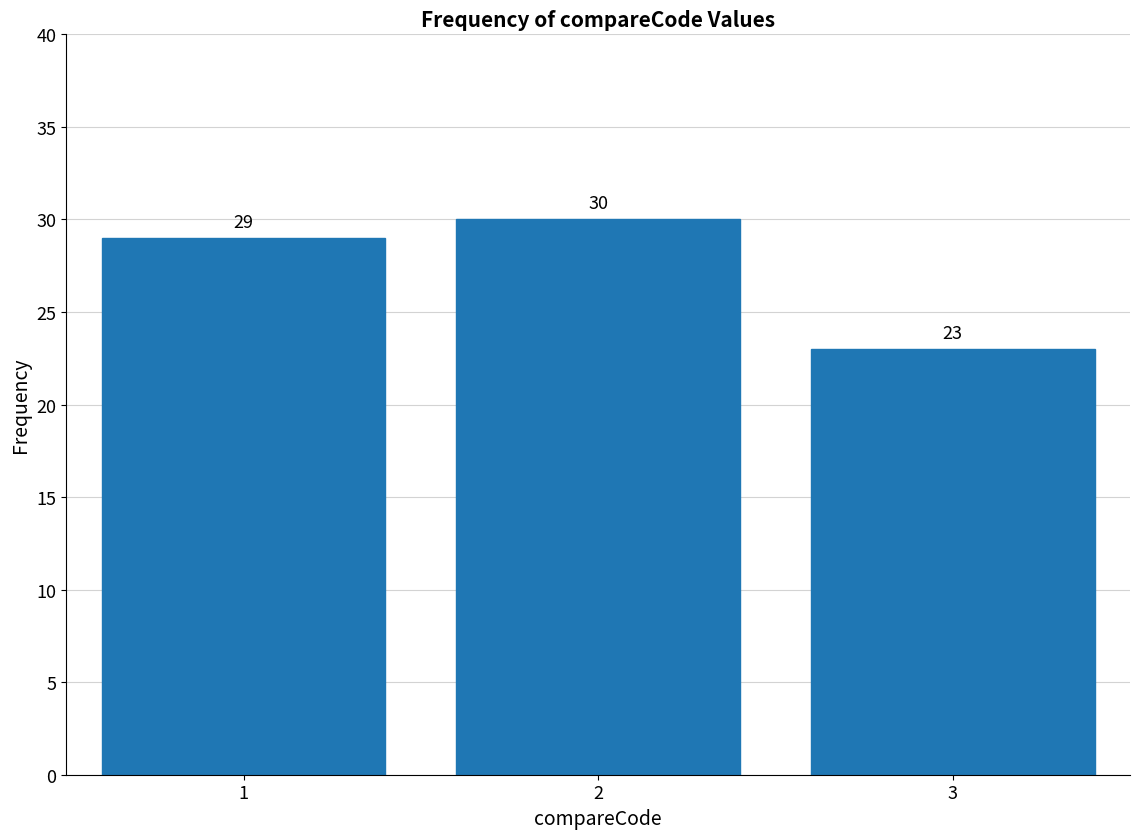

Reading right to left, extract all data points from this chart.

23	30	29